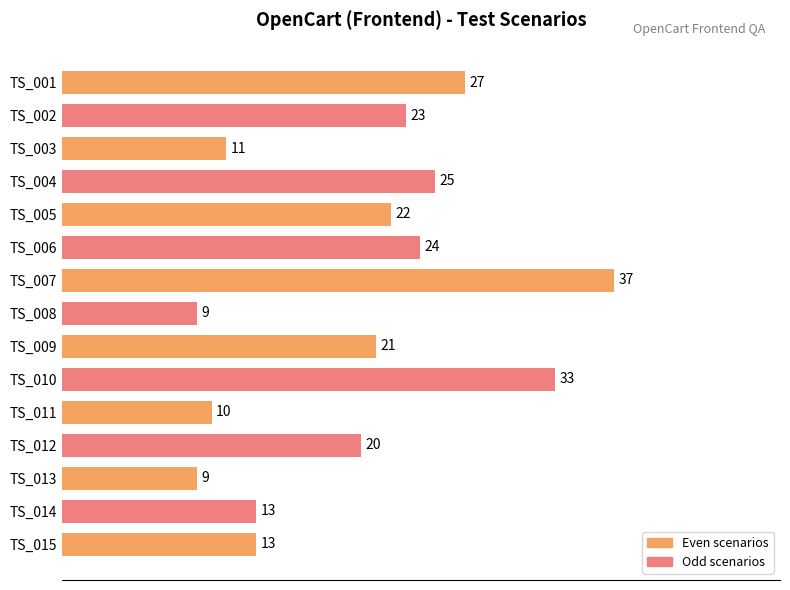

What is the ratio of the value at TS_008 to the value at TS_015?

0.7